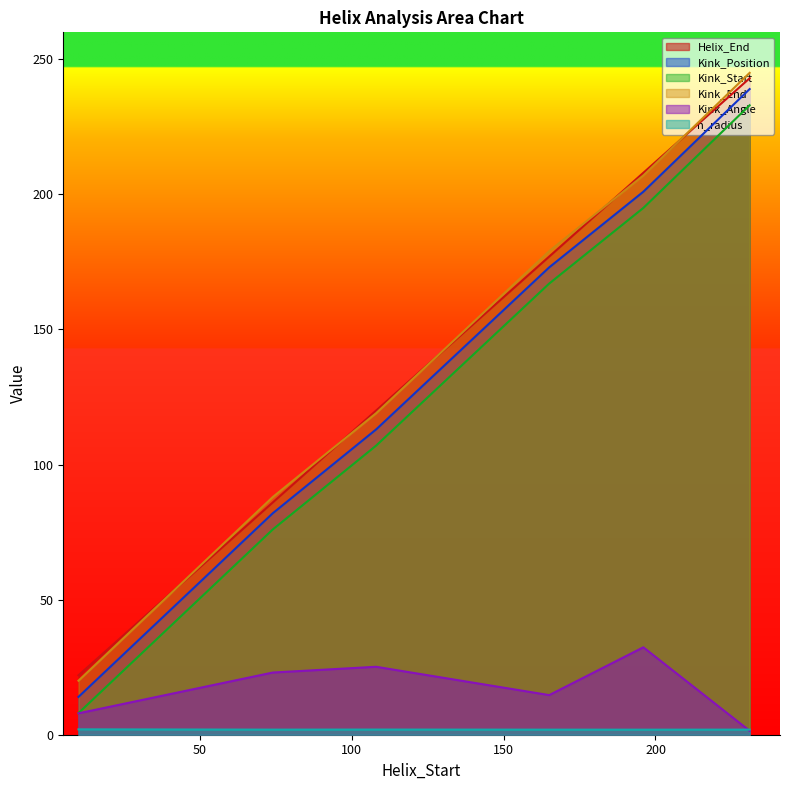

At how many categories does at least one series exceed 52?

5